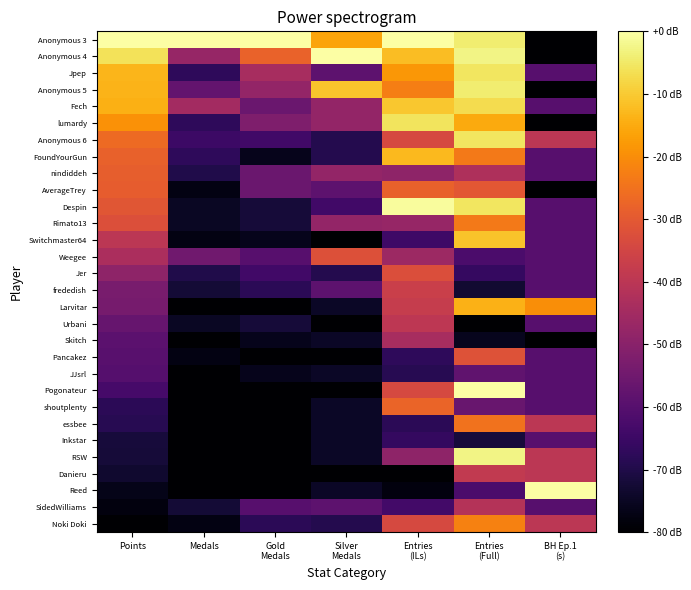

Which label corresponds to the largest value in the chart?

Points